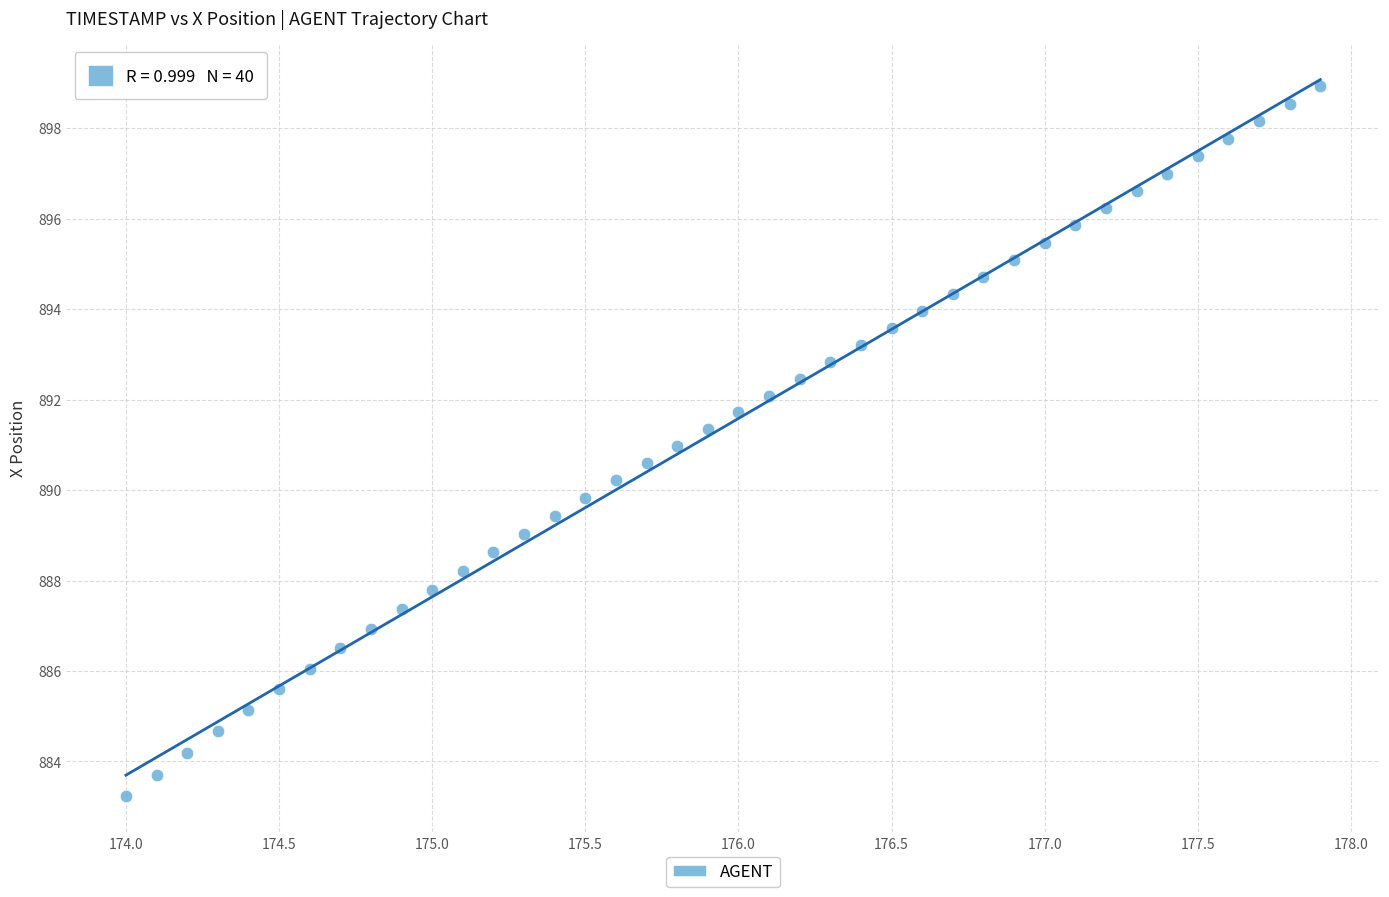

What is the range of X values (max minus min)?

3.9